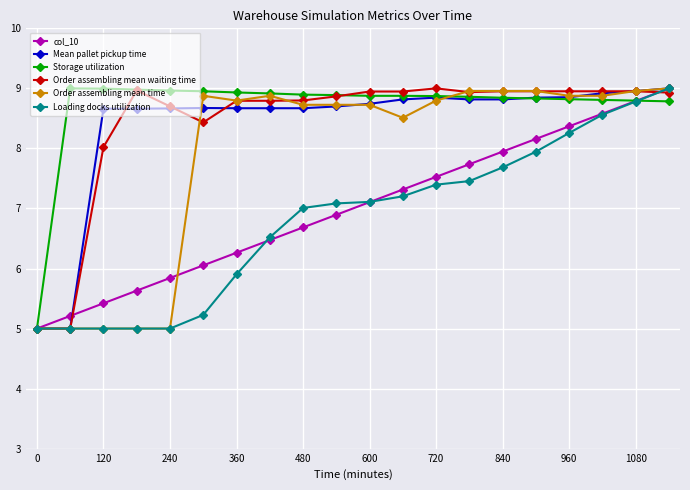

What is the value of the col_10 point at the 9th from the left?

6.7